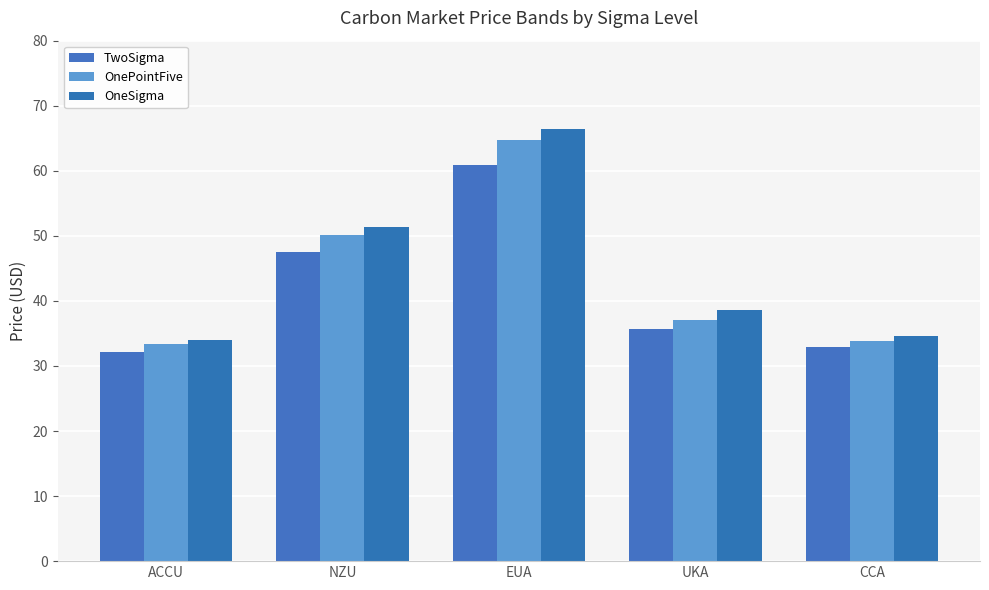

Which label corresponds to the largest value in the chart?

EUA